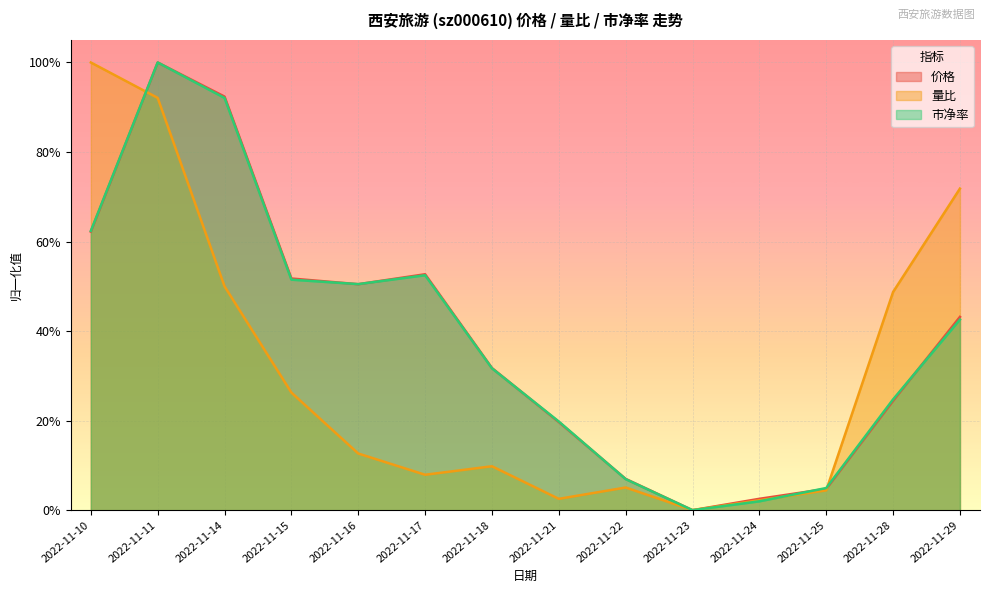

Where is the first local maximum for 量比?

2022-11-18